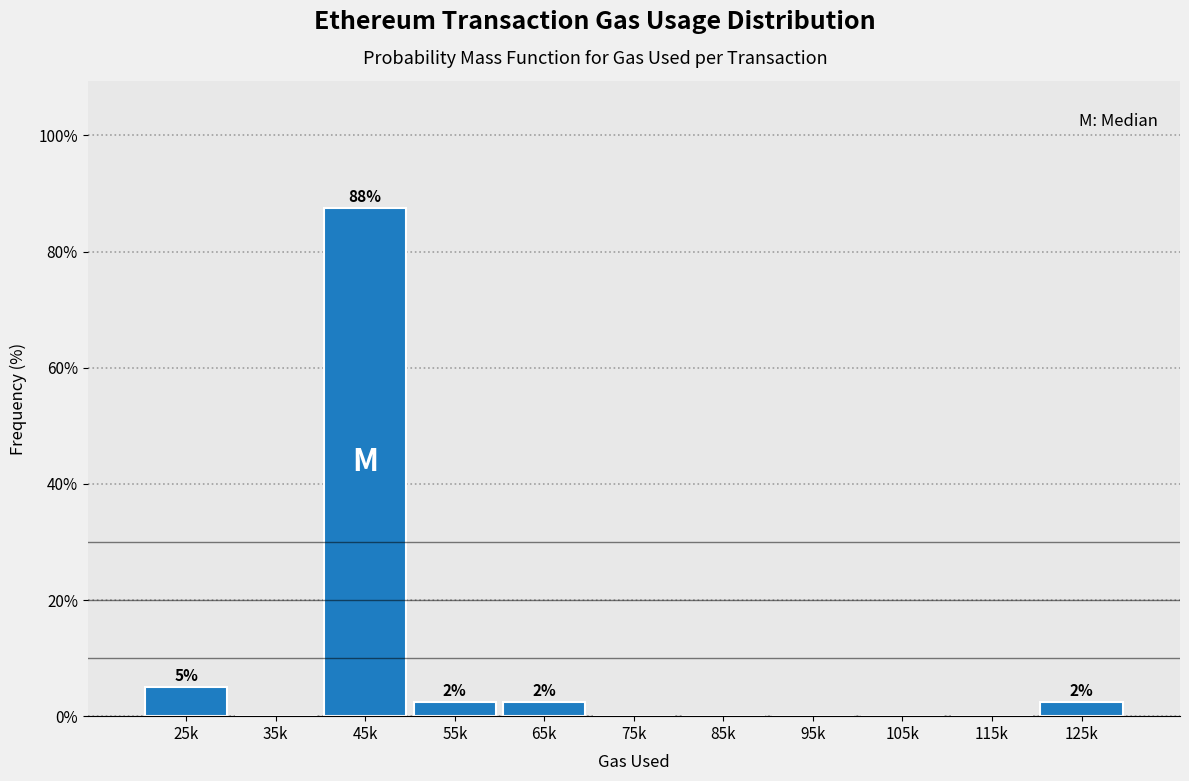

Reading left to right, list all the values displayed in this chart.

25k=5.0	35k=0.0	45k=87.5	55k=2.5	65k=2.5	75k=0.0	85k=0.0	95k=0.0	105k=0.0	115k=0.0	125k=2.5